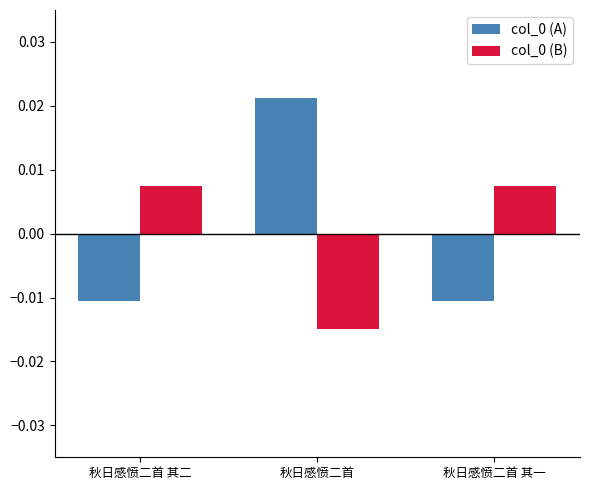

At which category is the sum across all series the highest?

秋日感愤二首